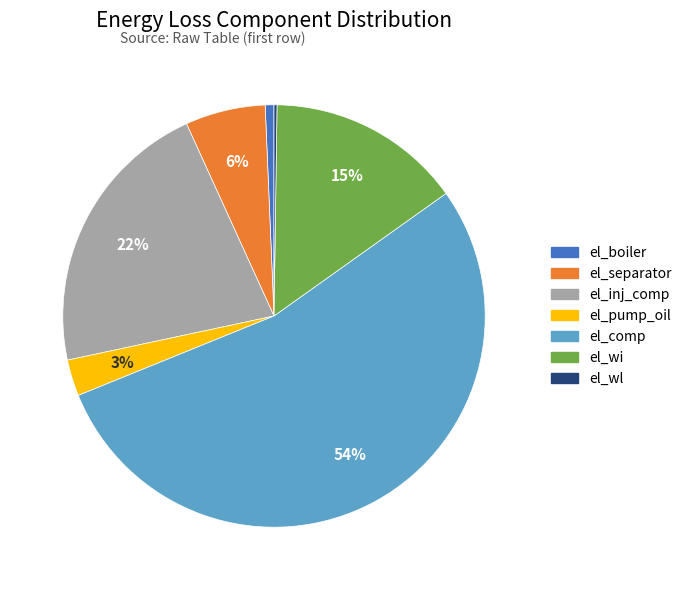

To the nearest percent, what is the combined percentage of el_boiler and el_separator?

7%